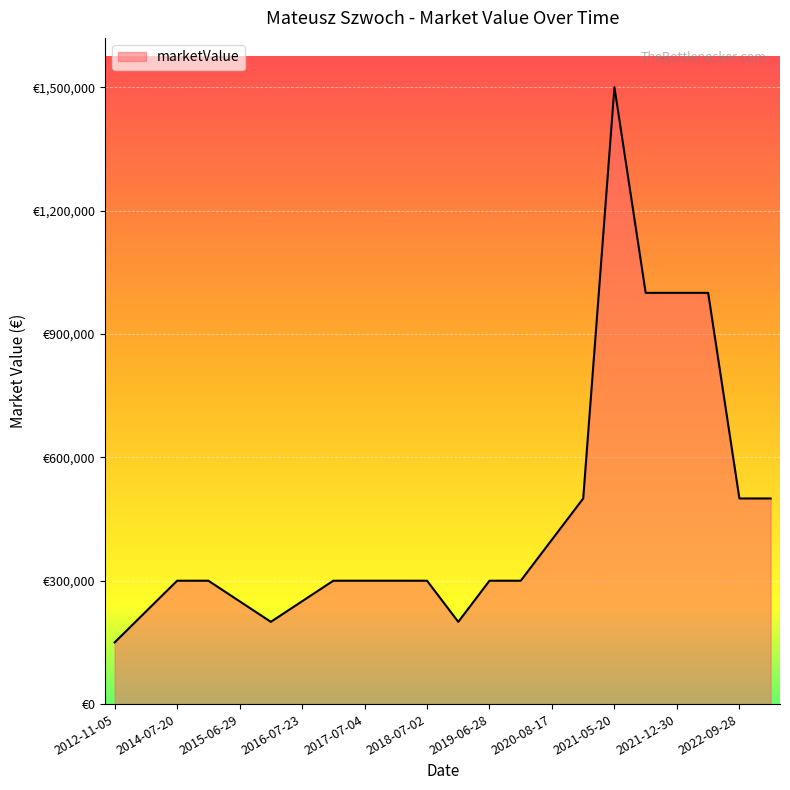

Does the chart have visible grid lines?

Yes